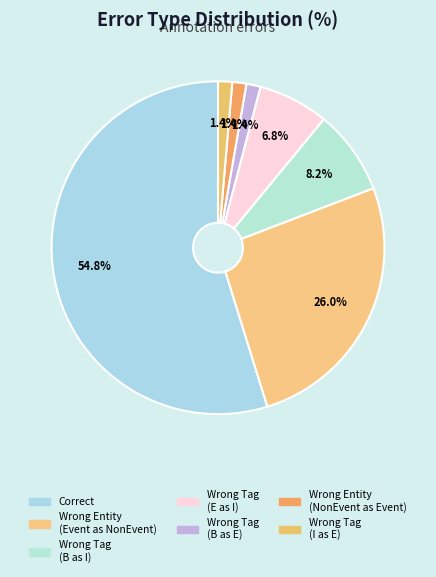

Count the number of slices in the pie.

7